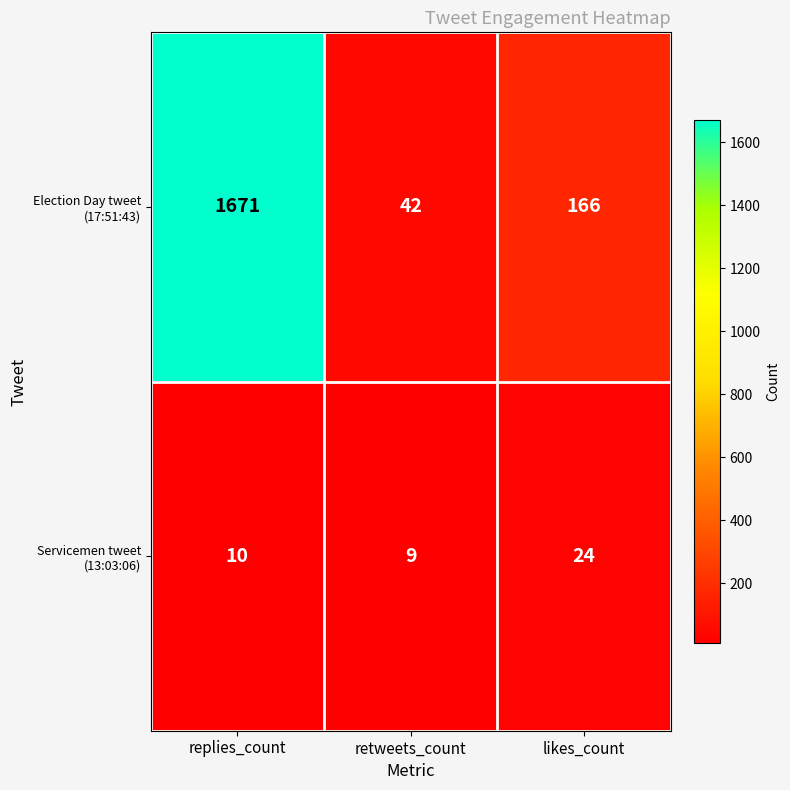

What is the total value across all series at likes_count?

190